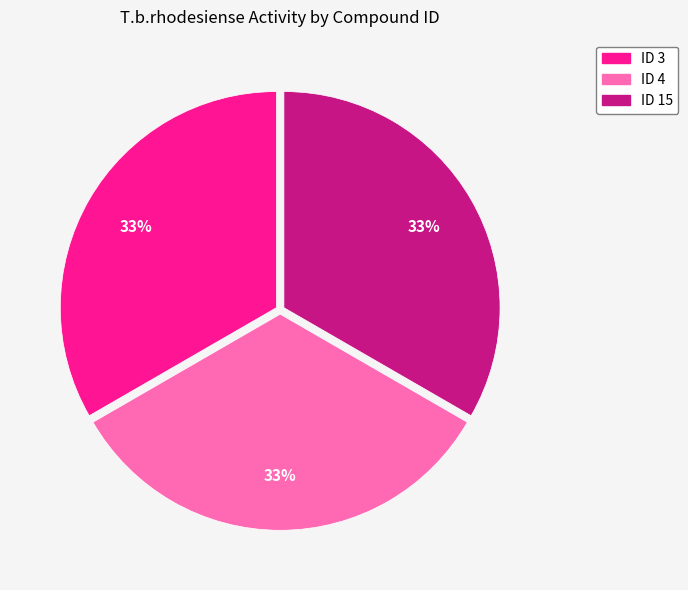

Does any single category account for the majority?

No